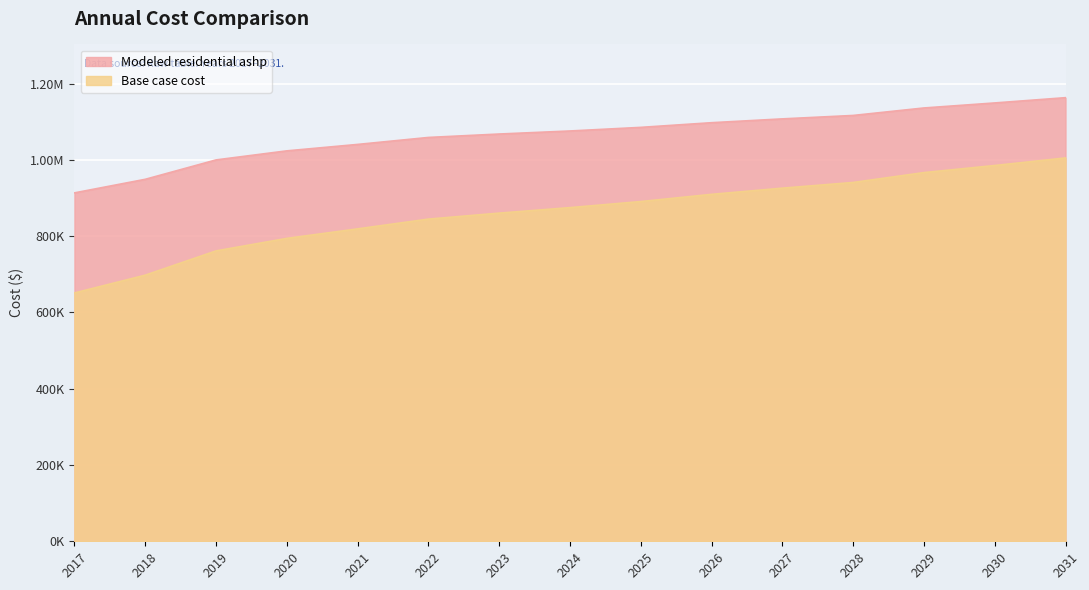

What is the difference between the highest and lowest values at 2024?

200913.1